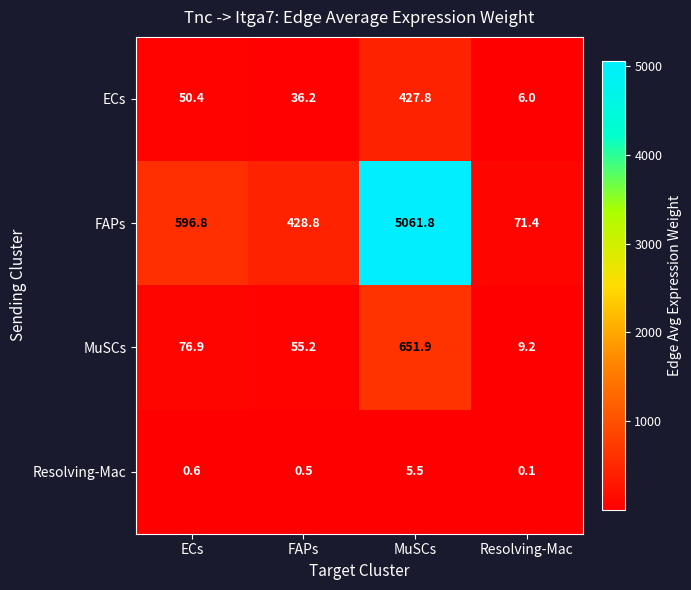

Between FAPs and Resolving-Mac, which series saw the biggest shift?

FAPs